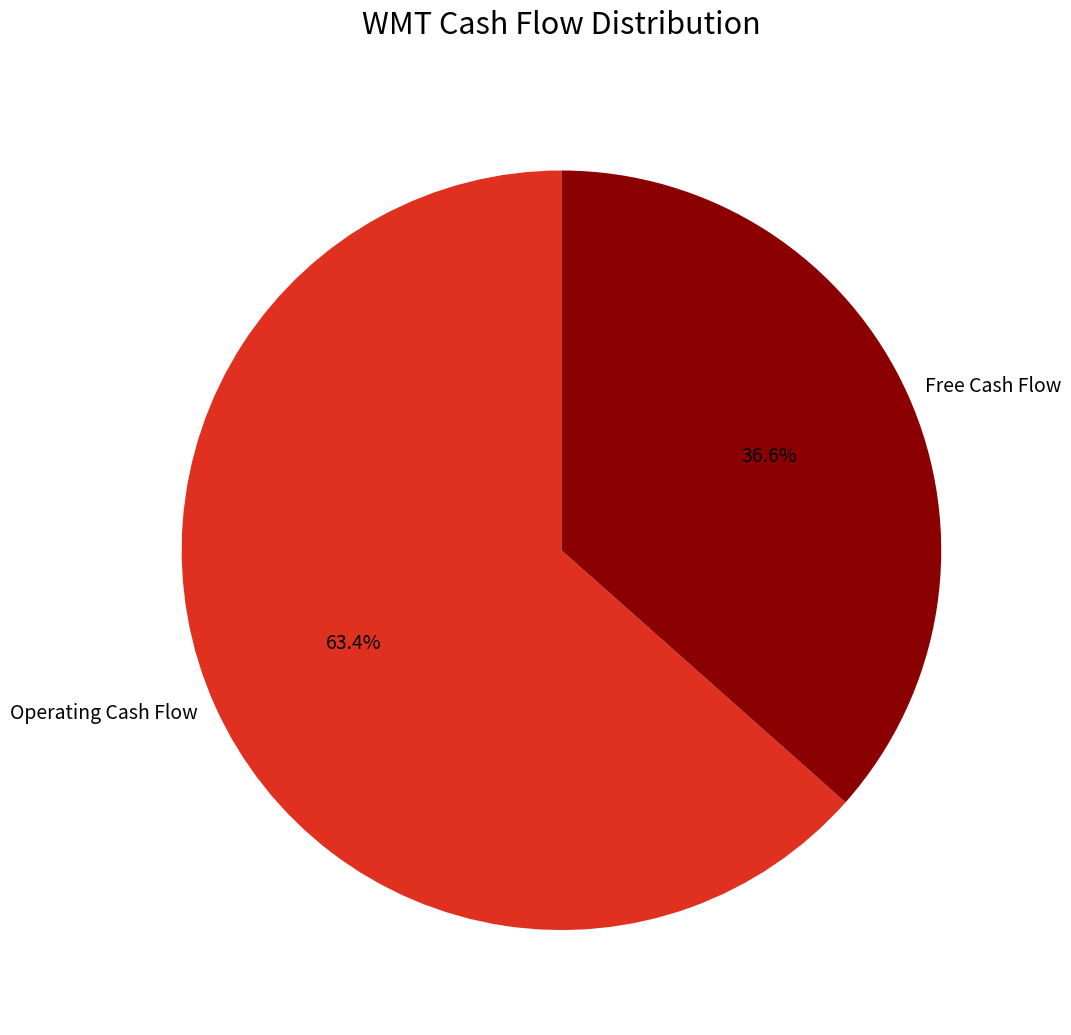

To the nearest percent, what portion does Free Cash Flow represent?

37%